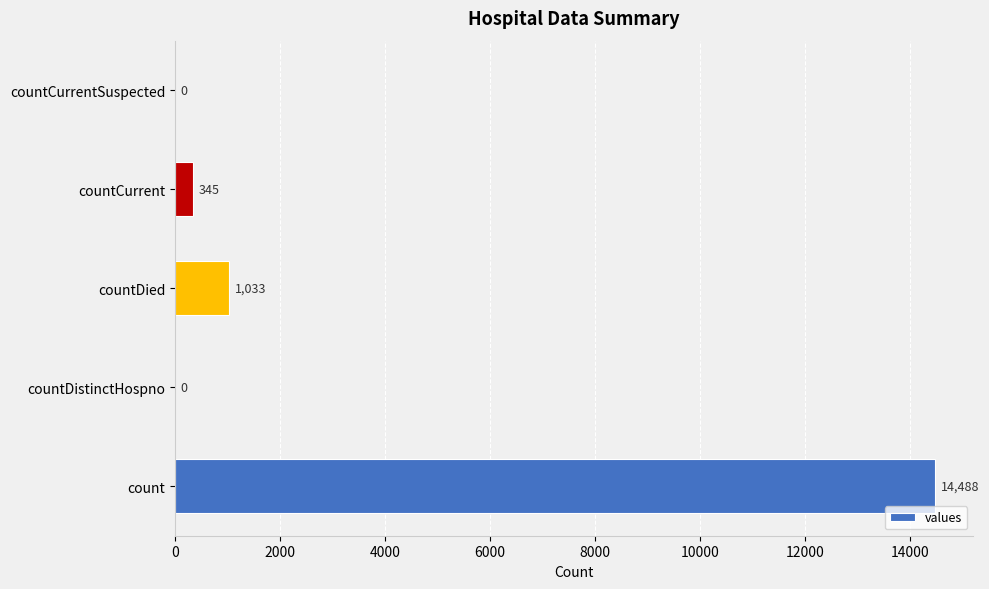

How many values are above zero?

3